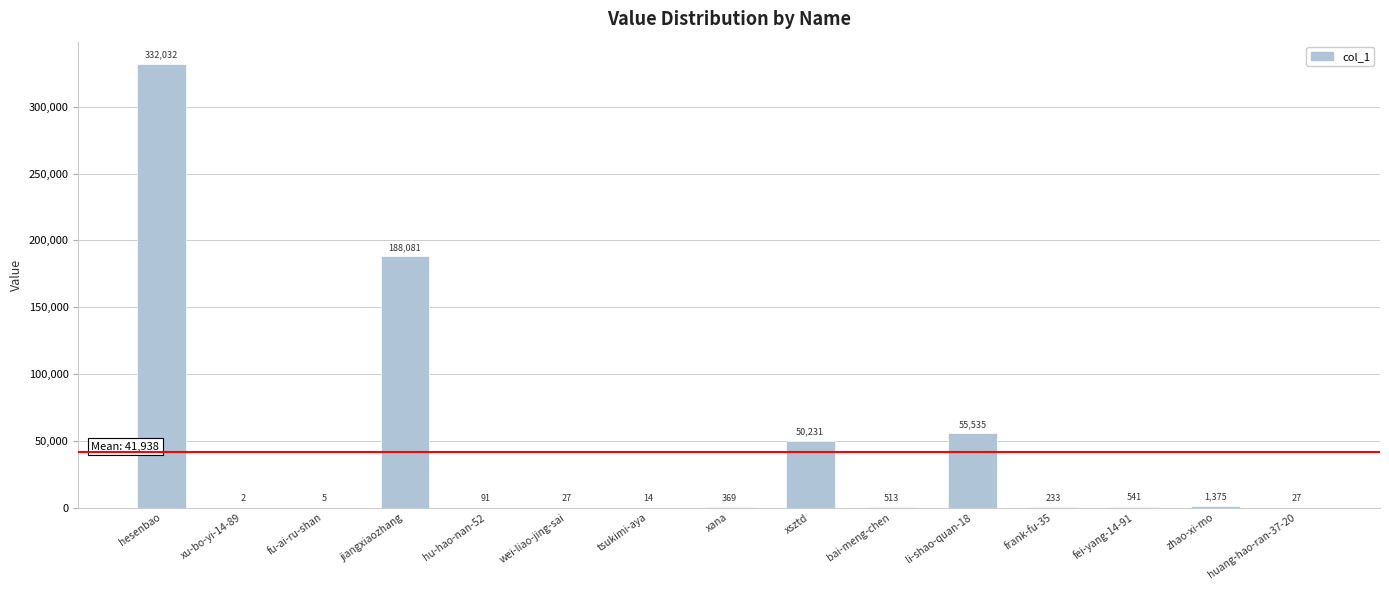

Approximately how many times larger is the value at xana compared to huang-hao-ran-37-20?

13.7